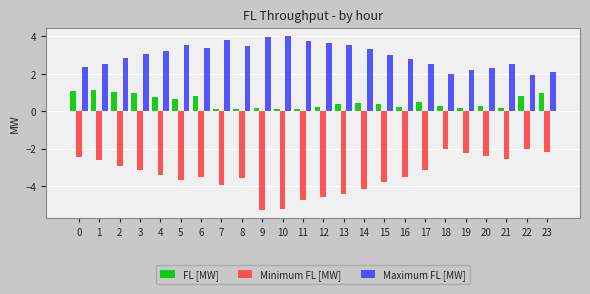

Is it true that Maximum FL [MW] equals 7.0 at 9?

False